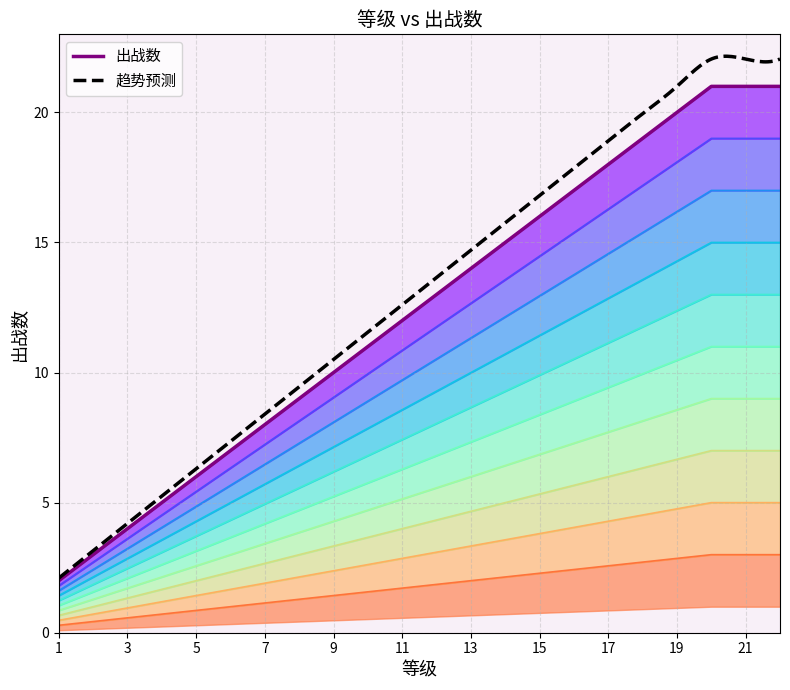

Does the chart display data point markers on the line(s)?

No